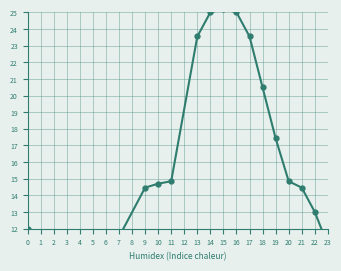

What is the change in value from 4 to 7?

+0.2